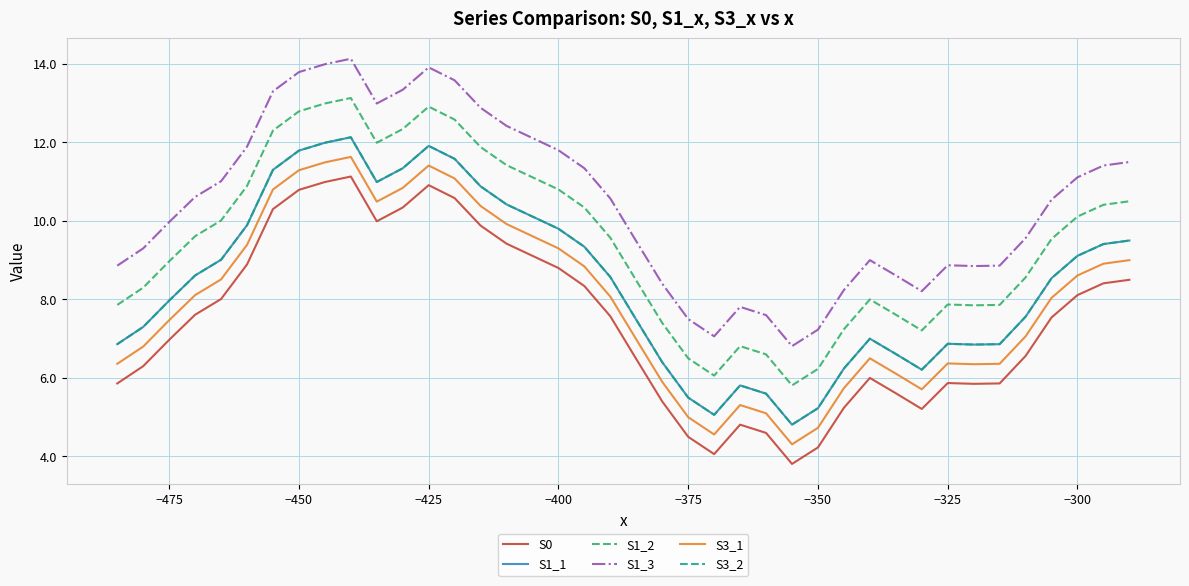

Reading left to right, extract all data points from this chart.

S0: 5.9	6.3	7.0	7.6	8.0	8.9	10.3	10.8	11.0	11.1	10.0	10.3	10.9	10.6	9.9	9.4	9.1	8.8	8.3	7.6	6.5	5.4	4.5	4.1	4.8	4.6	3.8	4.2	5.2	6.0	5.6	5.2	5.9	5.8	5.9	6.6	7.5	8.1	8.4	8.5
S1_1: 6.9	7.3	8.0	8.6	9.0	9.9	11.3	11.8	12.0	12.1	11.0	11.3	11.9	11.6	10.9	10.4	10.1	9.8	9.3	8.6	7.5	6.4	5.5	5.1	5.8	5.6	4.8	5.2	6.2	7.0	6.6	6.2	6.9	6.8	6.9	7.6	8.5	9.1	9.4	9.5
S1_2: 7.9	8.3	9.0	9.6	10.0	10.9	12.3	12.8	13.0	13.1	12.0	12.3	12.9	12.6	11.9	11.4	11.1	10.8	10.3	9.6	8.5	7.4	6.5	6.1	6.8	6.6	5.8	6.2	7.2	8.0	7.6	7.2	7.9	7.8	7.9	8.6	9.5	10.1	10.4	10.5
S1_3: 8.9	9.3	10.0	10.6	11.0	11.9	13.3	13.8	14.0	14.1	13.0	13.3	13.9	13.6	12.9	12.4	12.1	11.8	11.3	10.6	9.5	8.4	7.5	7.1	7.8	7.6	6.8	7.2	8.2	9.0	8.6	8.2	8.9	8.8	8.9	9.6	10.5	11.1	11.4	11.5
S3_1: 6.4	6.8	7.5	8.1	8.5	9.4	10.8	11.3	11.5	11.6	10.5	10.8	11.4	11.1	10.4	9.9	9.6	9.3	8.8	8.1	7.0	5.9	5.0	4.6	5.3	5.1	4.3	4.7	5.7	6.5	6.1	5.7	6.4	6.3	6.4	7.1	8.0	8.6	8.9	9.0
S3_2: 6.9	7.3	8.0	8.6	9.0	9.9	11.3	11.8	12.0	12.1	11.0	11.3	11.9	11.6	10.9	10.4	10.1	9.8	9.3	8.6	7.5	6.4	5.5	5.1	5.8	5.6	4.8	5.2	6.2	7.0	6.6	6.2	6.9	6.8	6.9	7.6	8.5	9.1	9.4	9.5